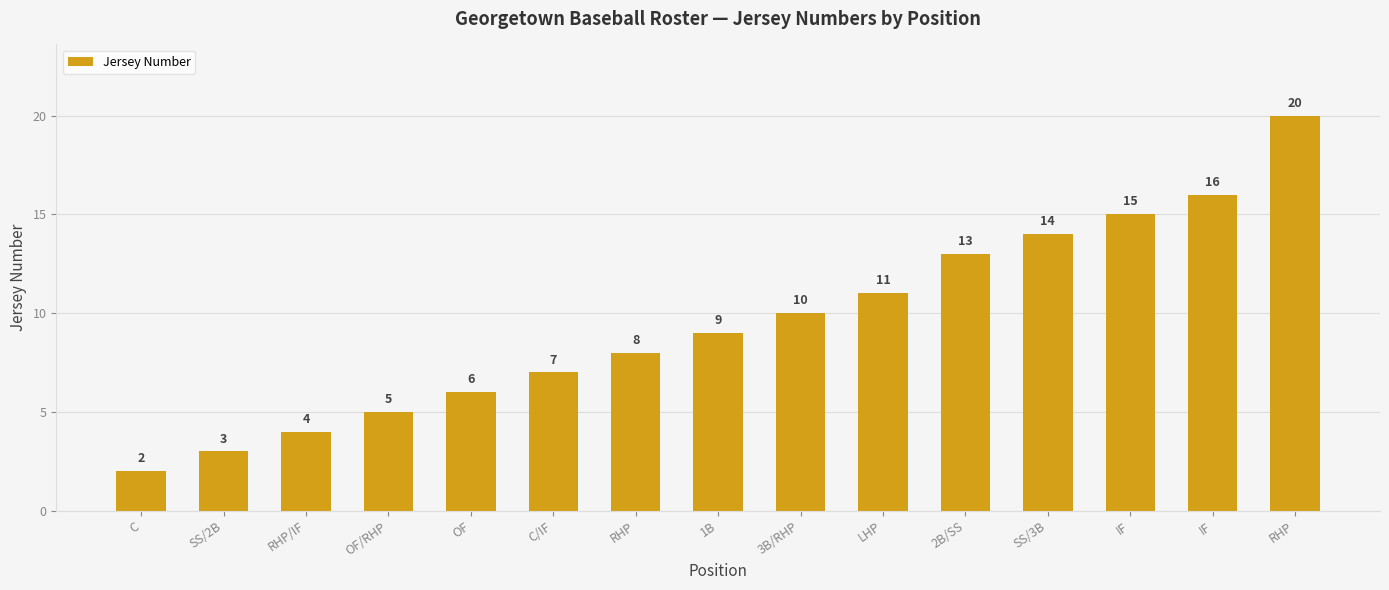

What is the label of the 12th bar from the left?

SS/3B